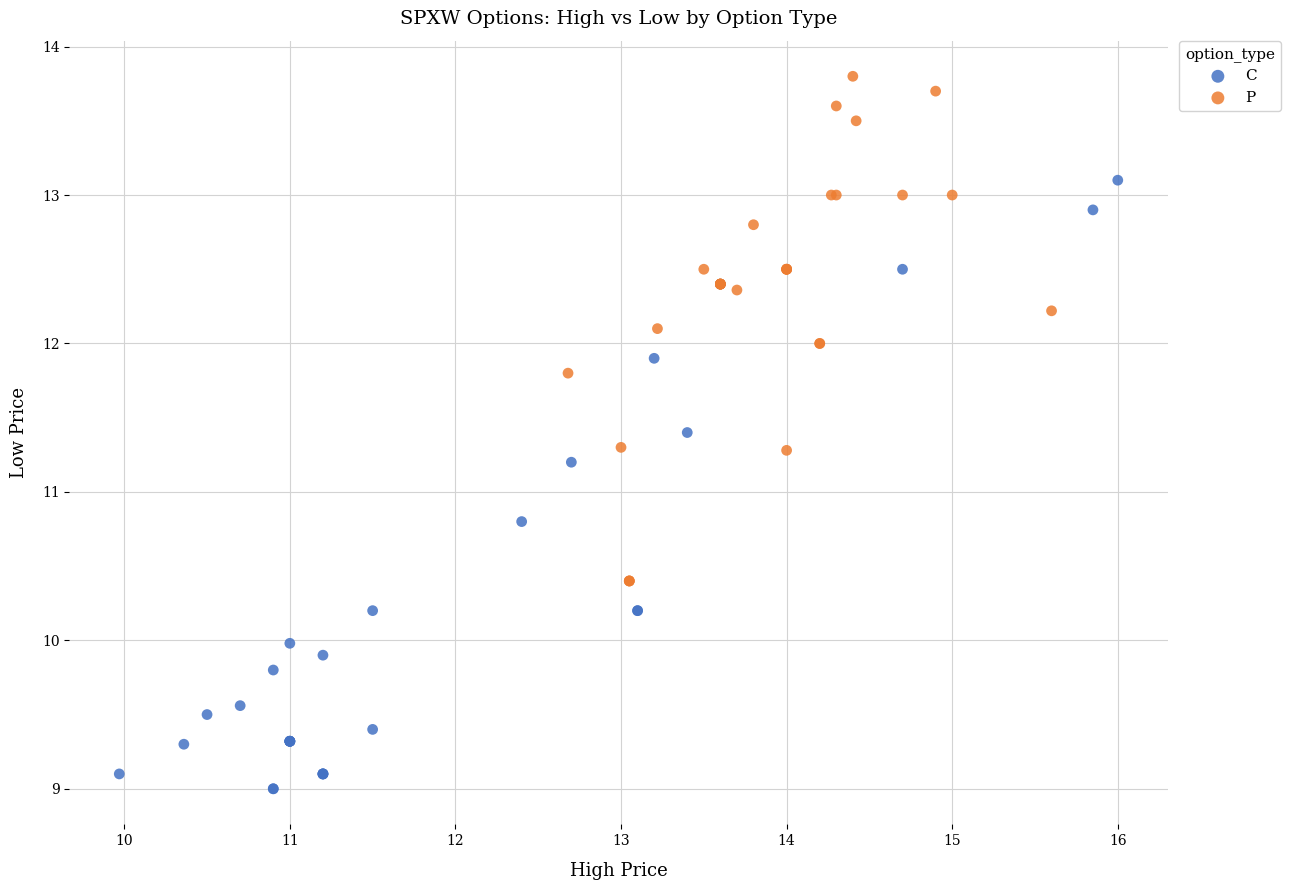

Which series reaches the minimum Y coordinate?

C